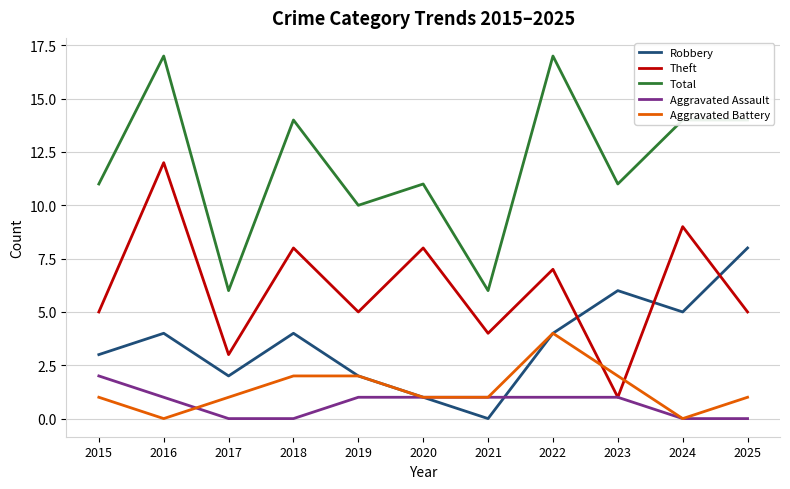

Is the value of Aggravated Battery at 2020 greater than the value of Theft at 2019?

No